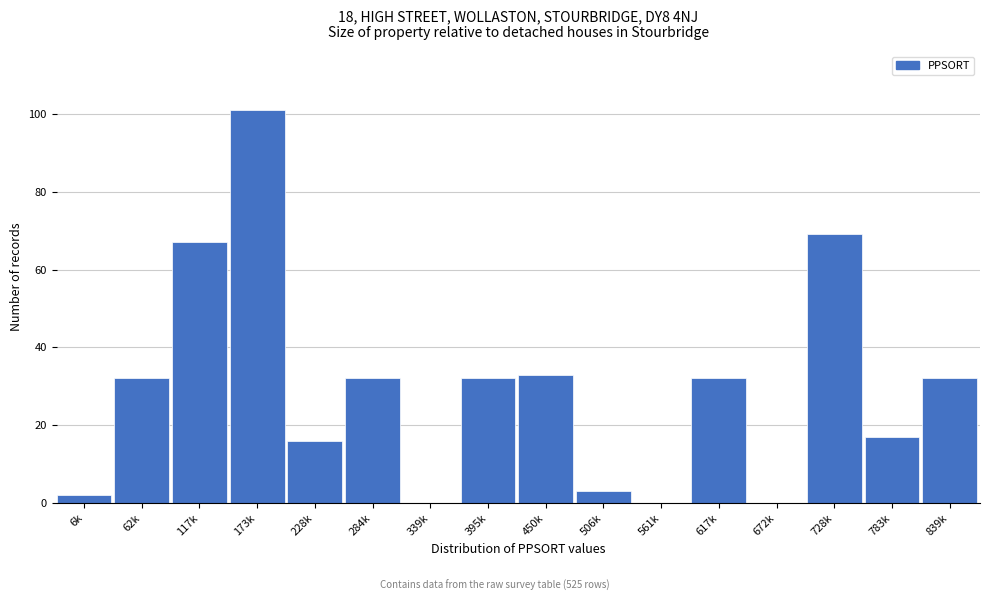

Reading left to right, extract all data points from this chart.

6k=2	62k=32	117k=67	173k=101	228k=16	284k=32	339k=0	395k=32	450k=33	506k=3	561k=0	617k=32	672k=0	728k=69	783k=17	839k=32